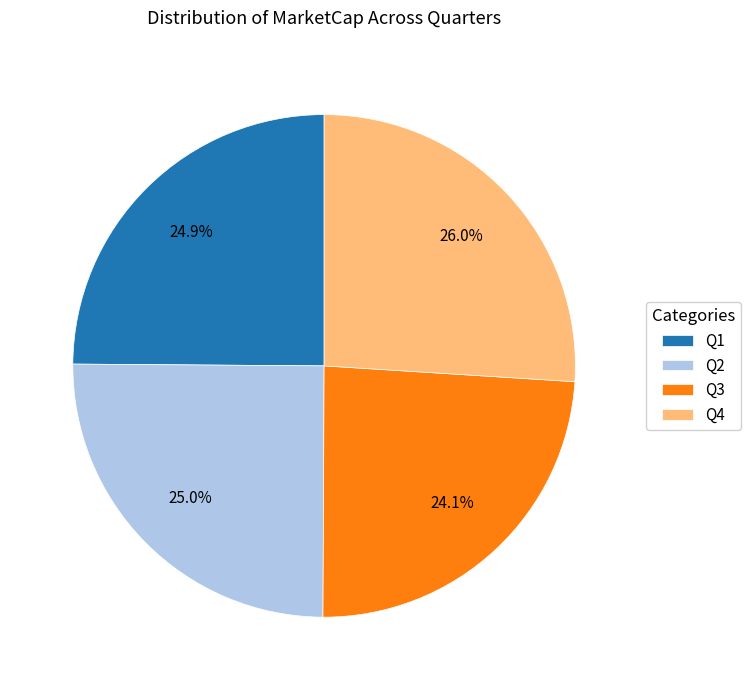

Is there any slice that represents more than half of the pie?

No